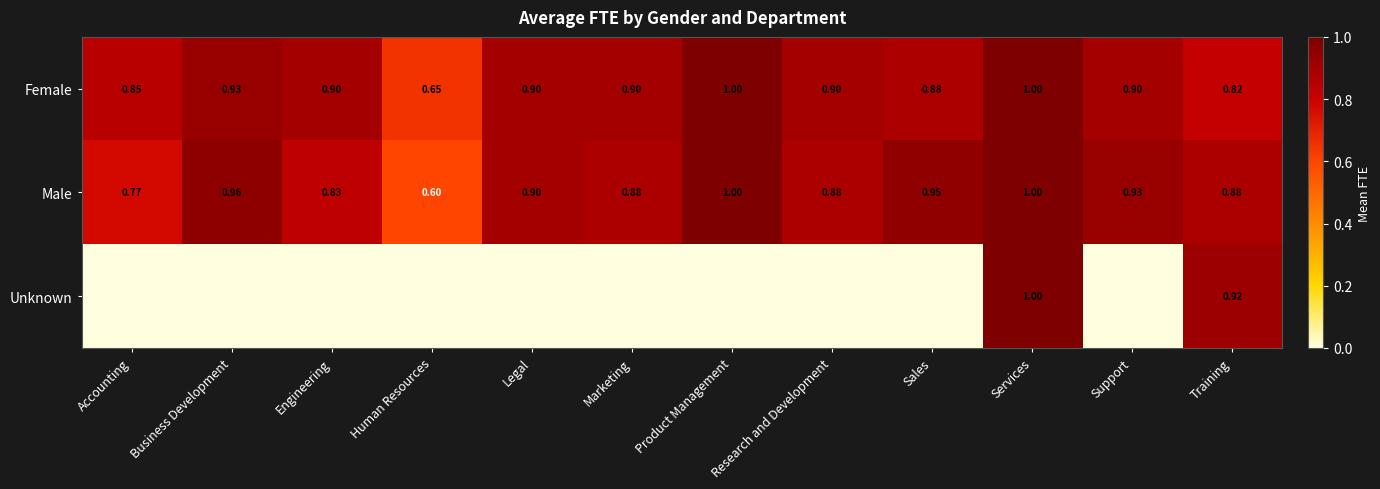

At how many categories does at least one series exceed 0?

12